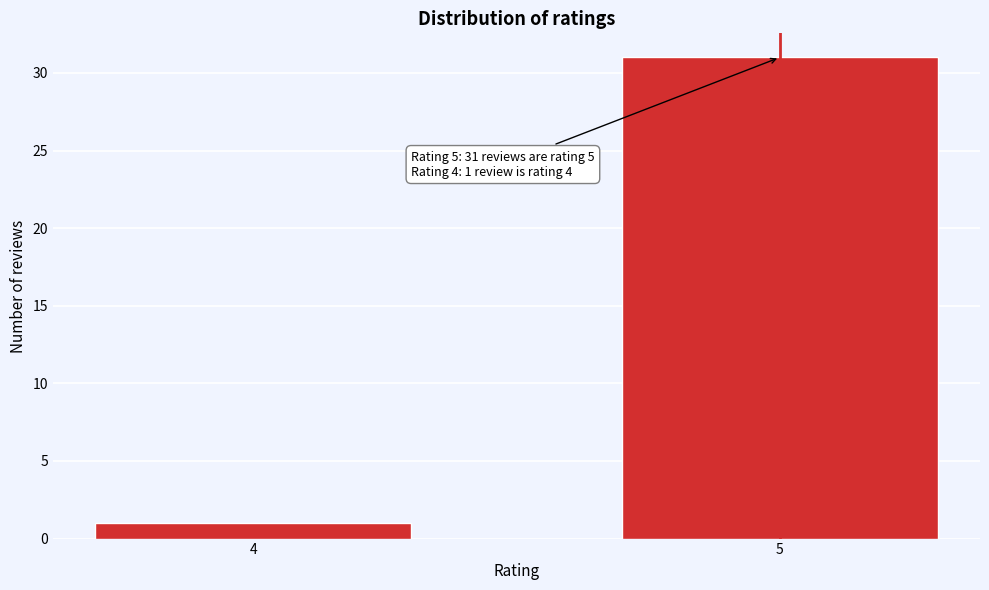

Reading left to right, transcribe all the data shown in this chart.

1	31